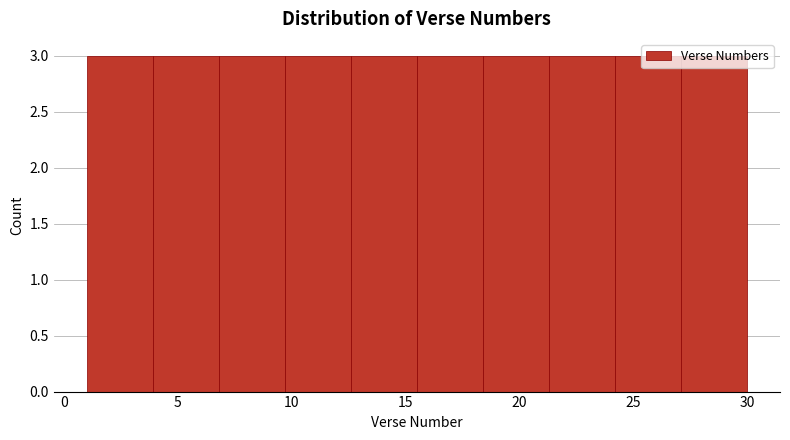

How tall is the bar that spans 6.8 to 9.7 on the x-axis? Neither the bar edges nor the heights are printed on the chart, so give them approximately, as read against the axes.

3